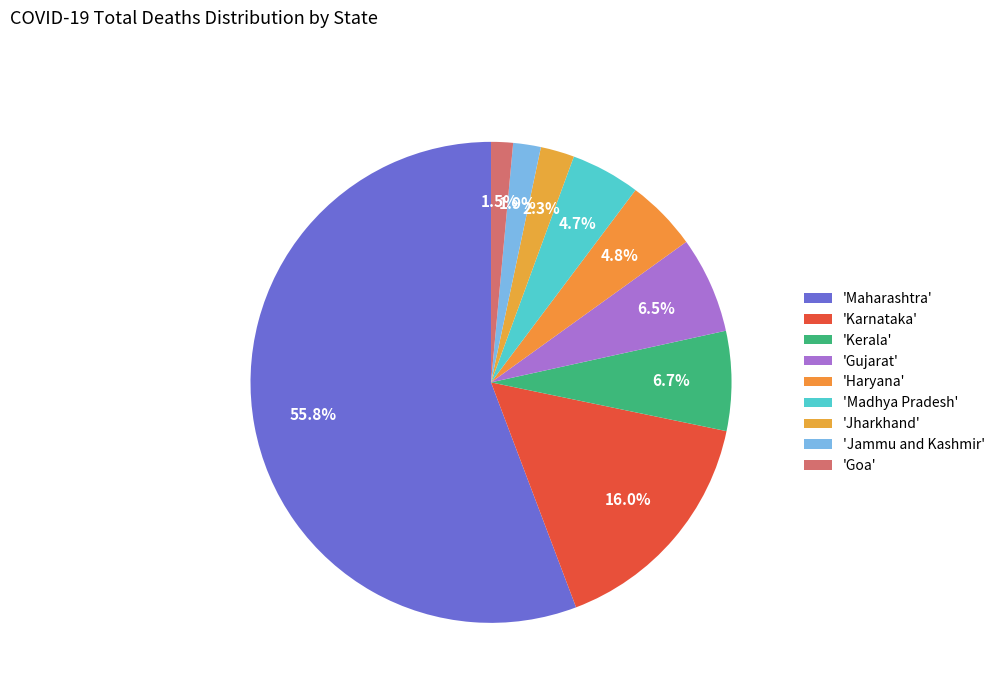

How many slices are in this pie chart?

9